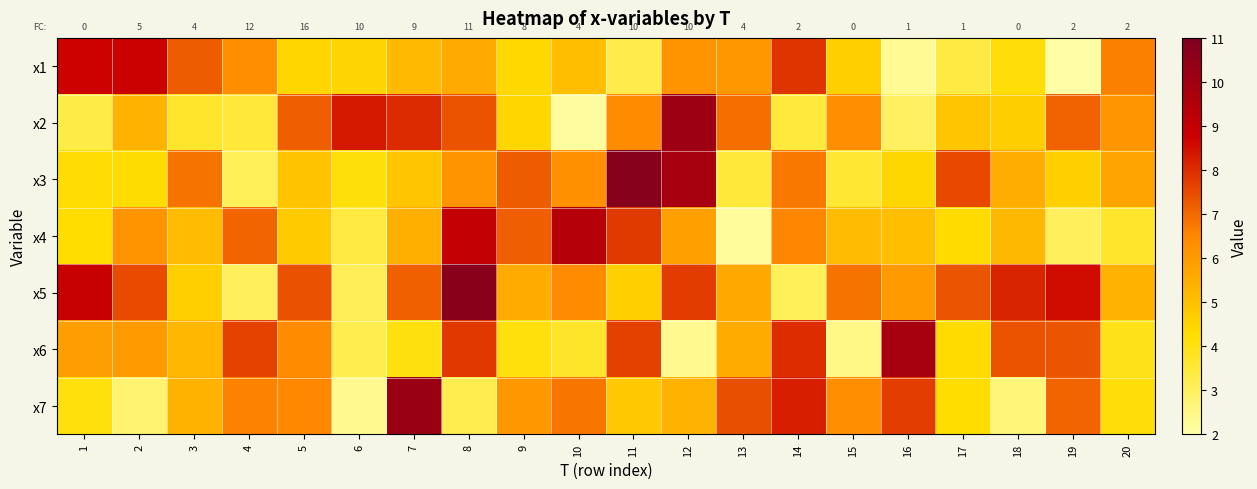

Which series has the largest range (max minus min)?

x2